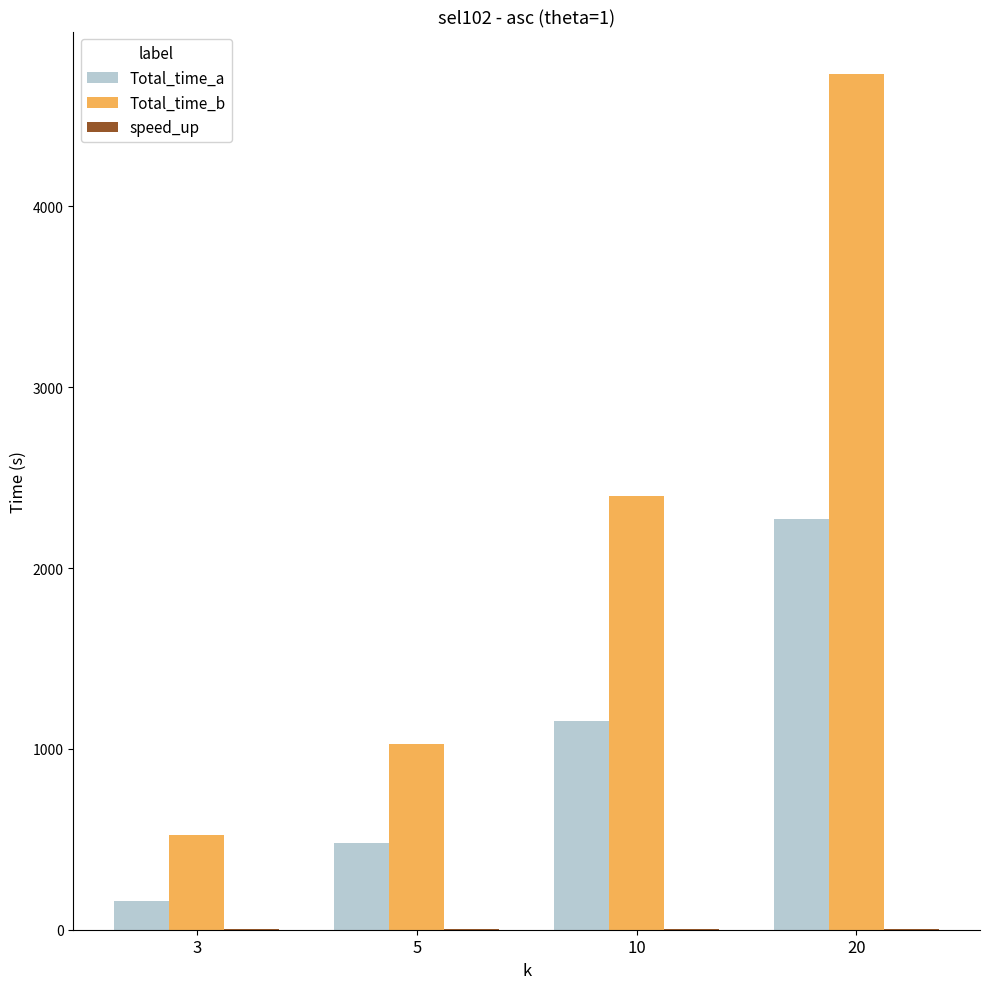

Does the chart contain stacked bars?

No